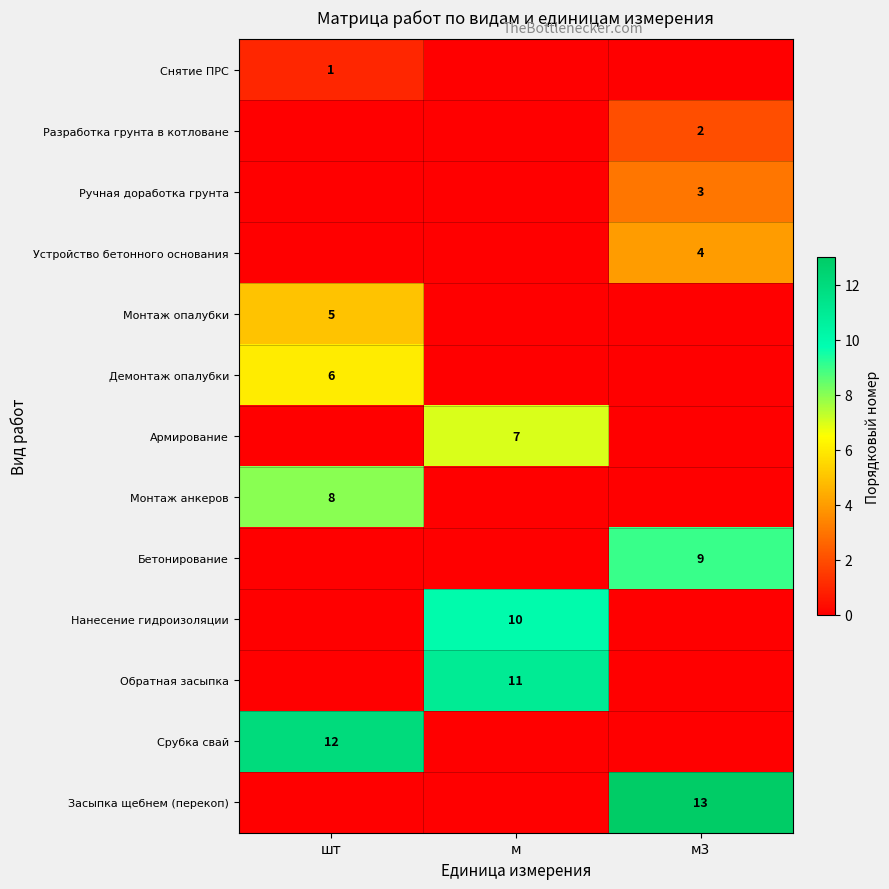

Is it true that Монтаж анкеров equals 8 at шт?

True